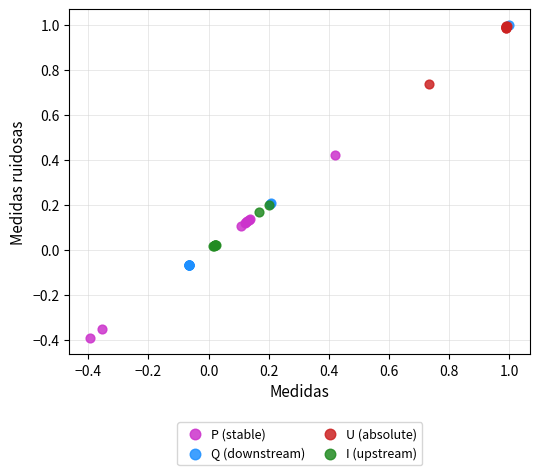

Which series has the largest Y range (max minus min)?

Q (downstream)